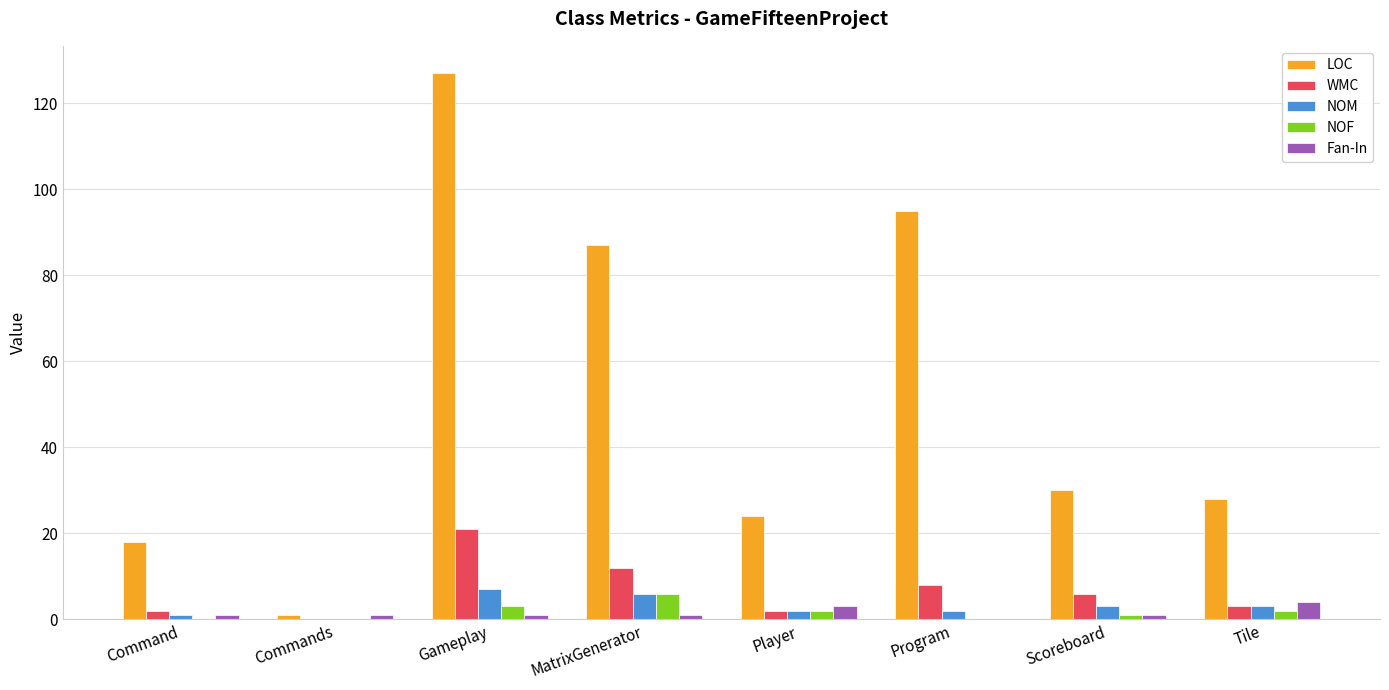

The Fan-In series shows 3 at Player. True or false?

True